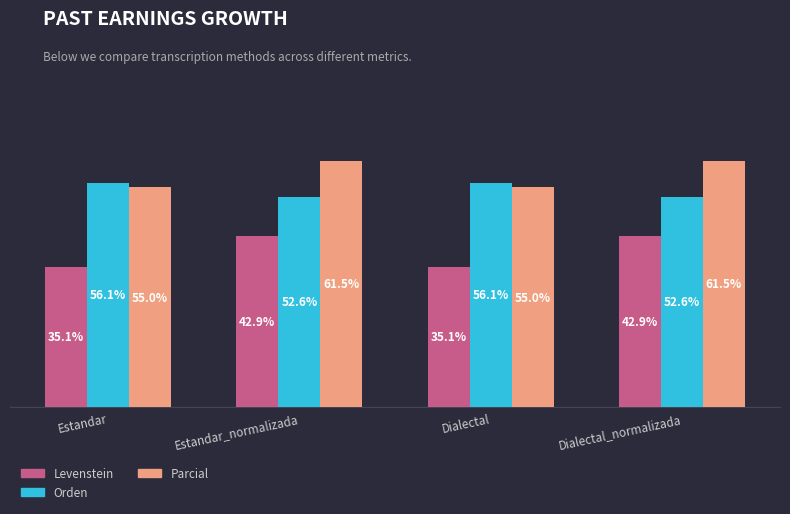

Between Estandar_normalizada and Dialectal, which series saw the biggest shift?

Levenstein